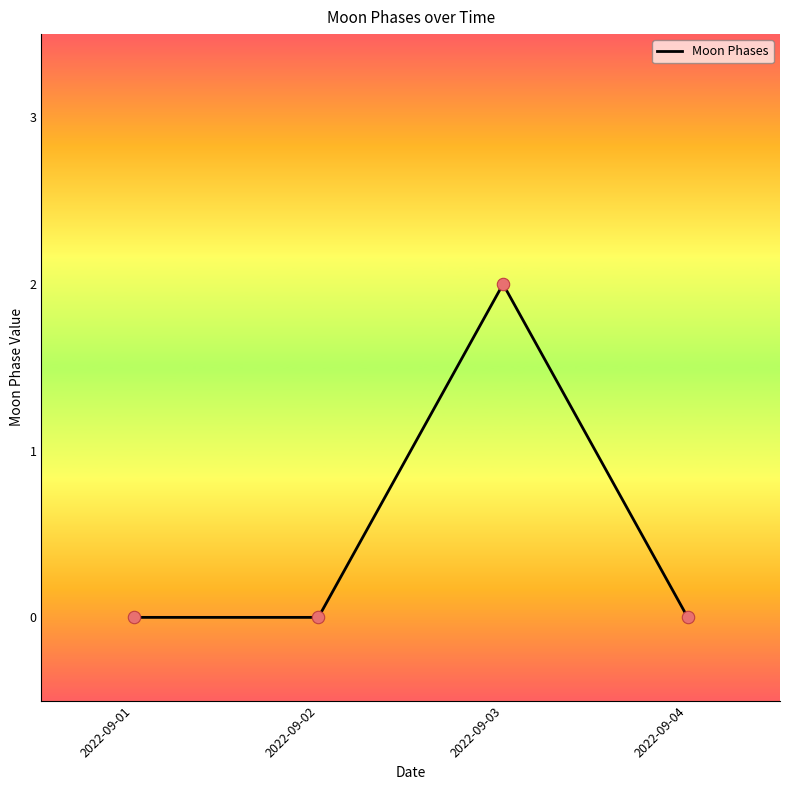

The chart shows a value of 2 at 2022-09-03. True or false?

True